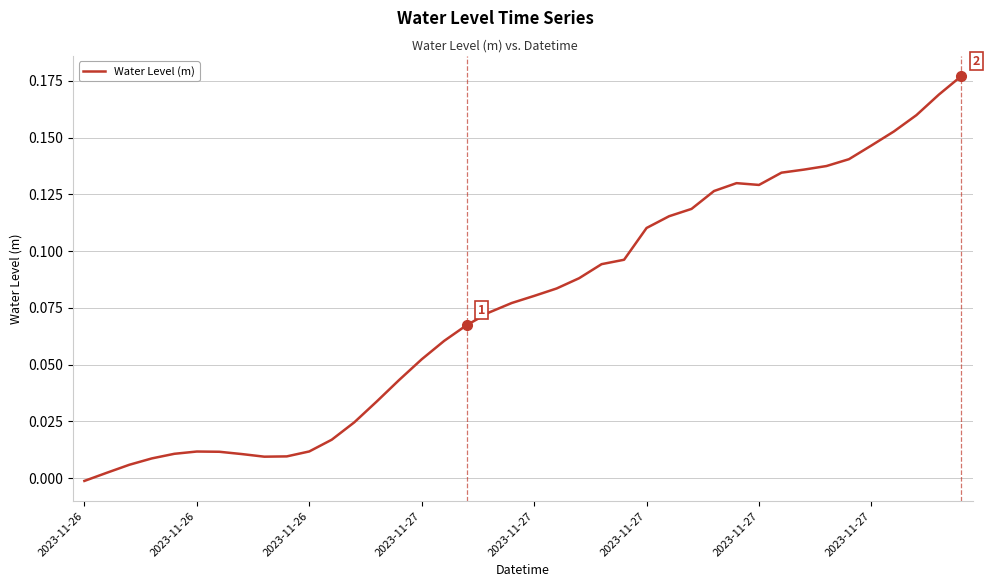

Reading left to right, extract all data points from this chart.

-0.0	0.0	0.0	0.0	0.0	0.0	0.0	0.0	0.0	0.0	0.0	0.0	0.0	0.0	0.0	0.1	0.1	0.1	0.1	0.1	0.1	0.1	0.1	0.1	0.1	0.1	0.1	0.1	0.1	0.1	0.1	0.1	0.1	0.1	0.1	0.1	0.2	0.2	0.2	0.2